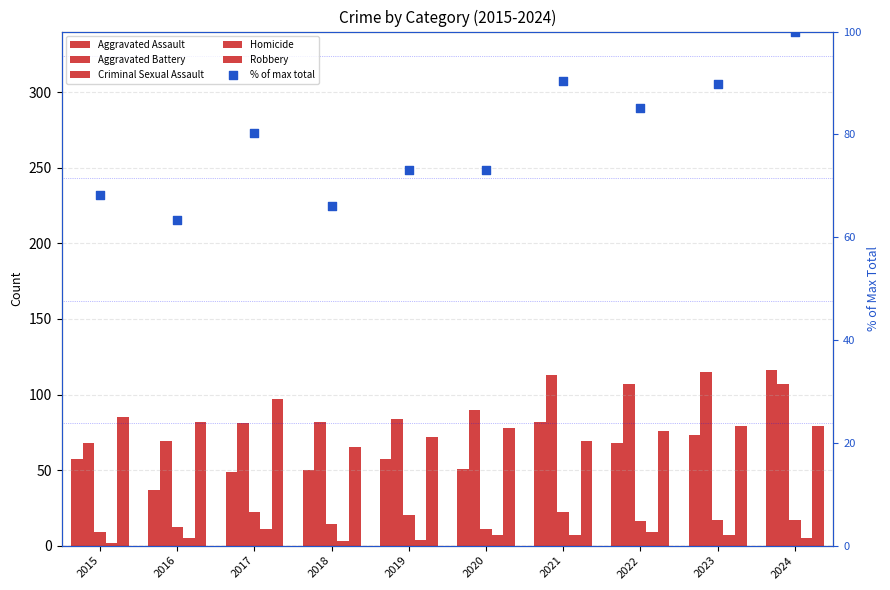

At which category is the sum across all series the highest?

2024